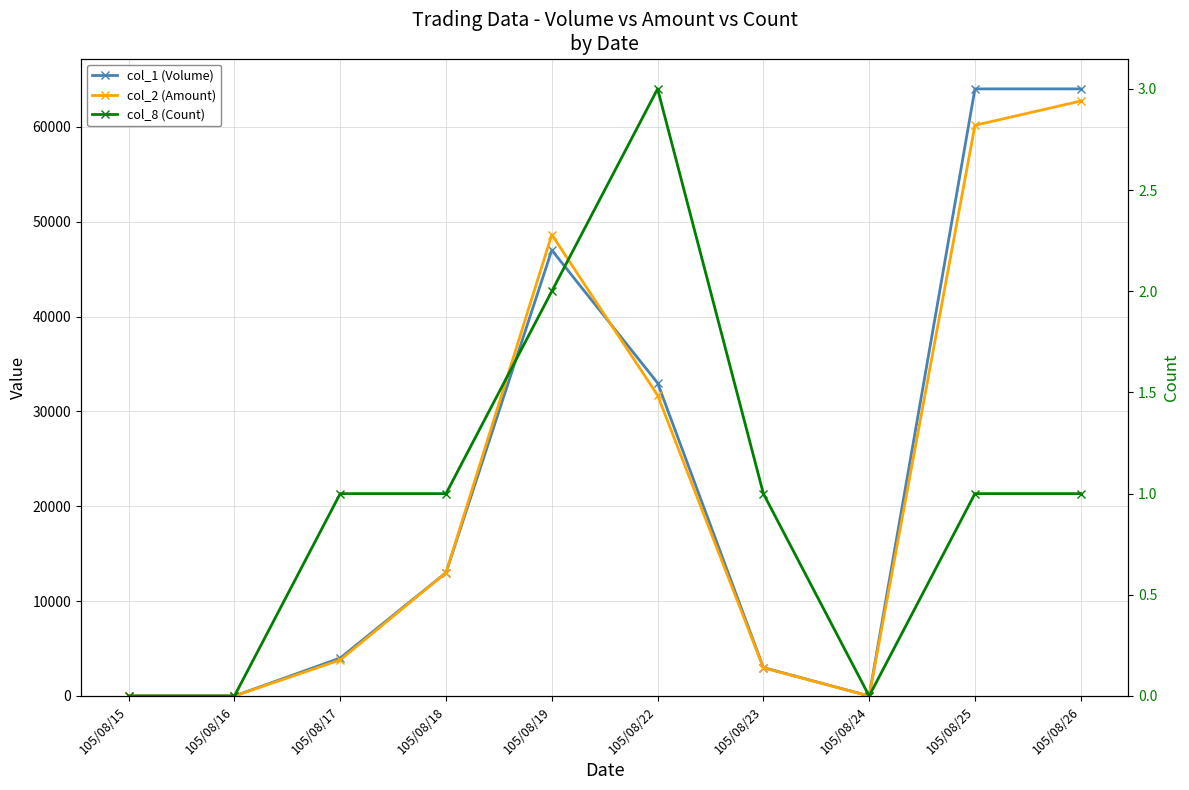

At how many categories does at least one series exceed 3612?

6